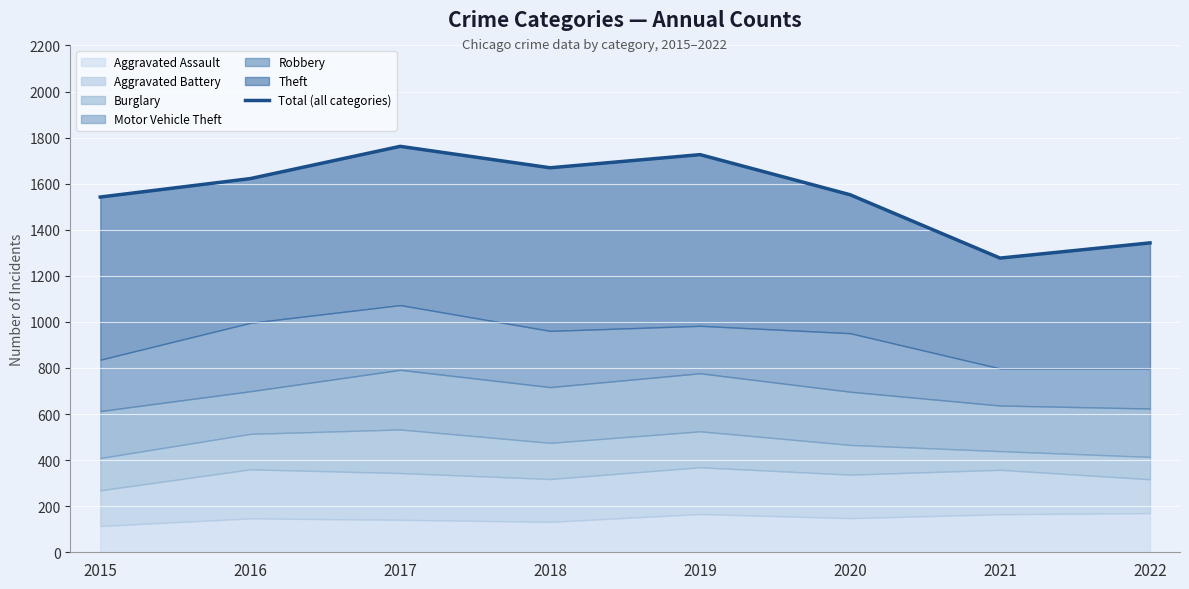

Reading left to right, transcribe all the data shown in this chart.

2015=1542	2016=1622	2017=1762	2018=1669	2019=1726	2020=1552	2021=1277	2022=1343